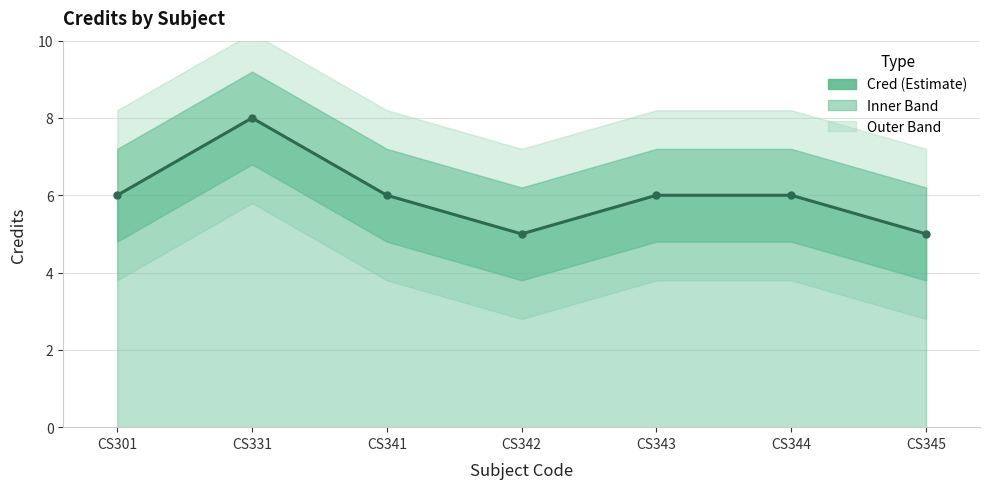

Rank the categories by value from lowest to highest.

CS342, CS345, CS301, CS341, CS343, CS344, CS331